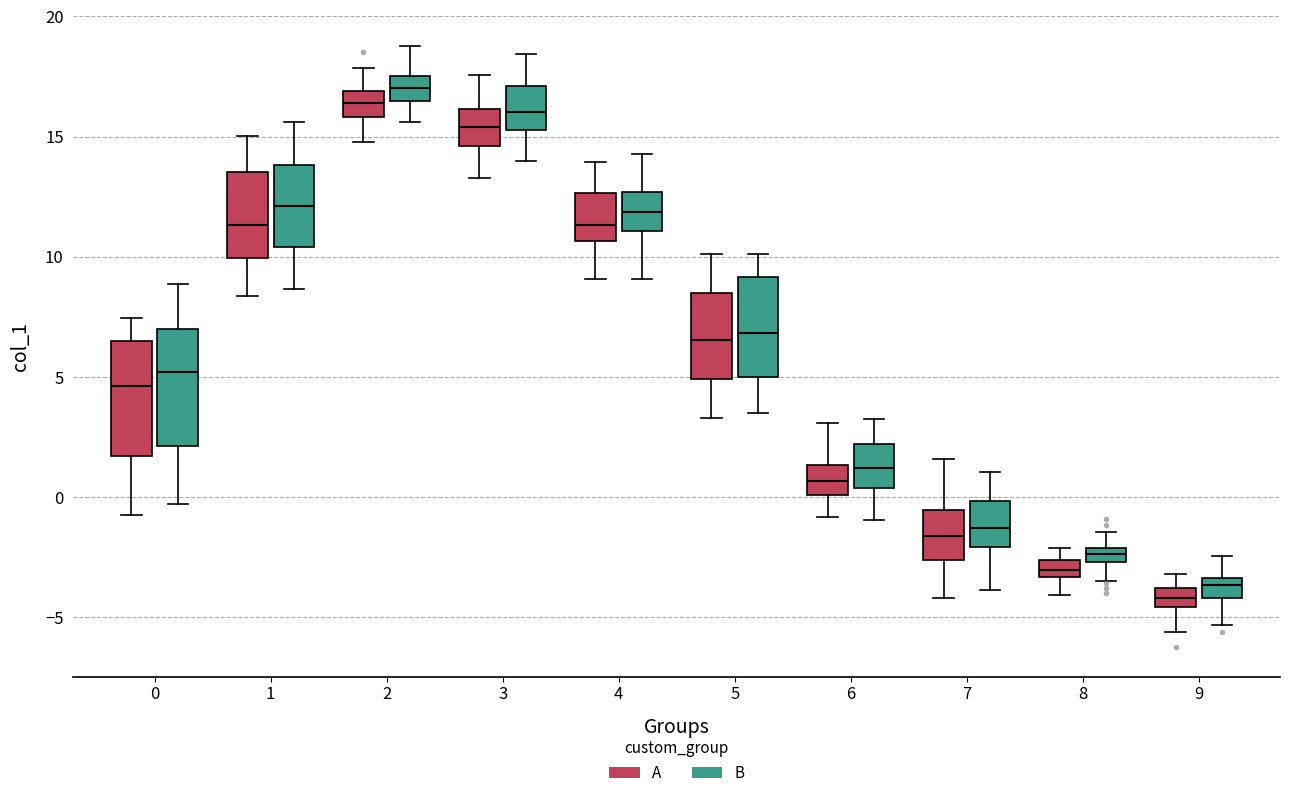

Where does the lower whisker of the box for 5 (A) end on the y-axis? The values are not printed on the chart, so give them approximately, as read against the axis.

3.5